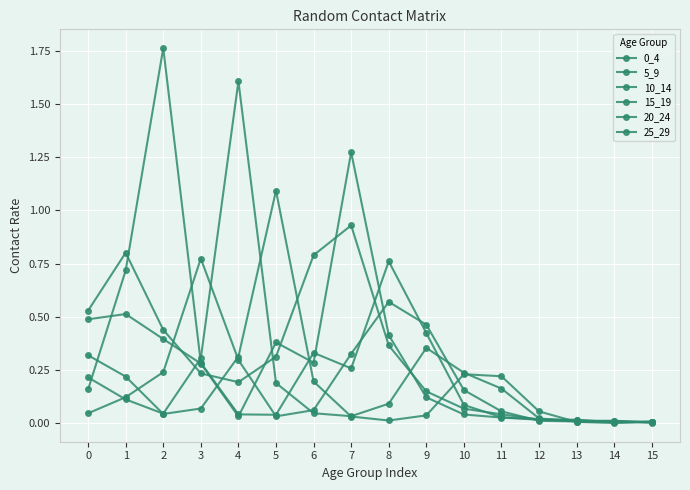

Is it true that 5_9 equals 0.2 at 1?

False